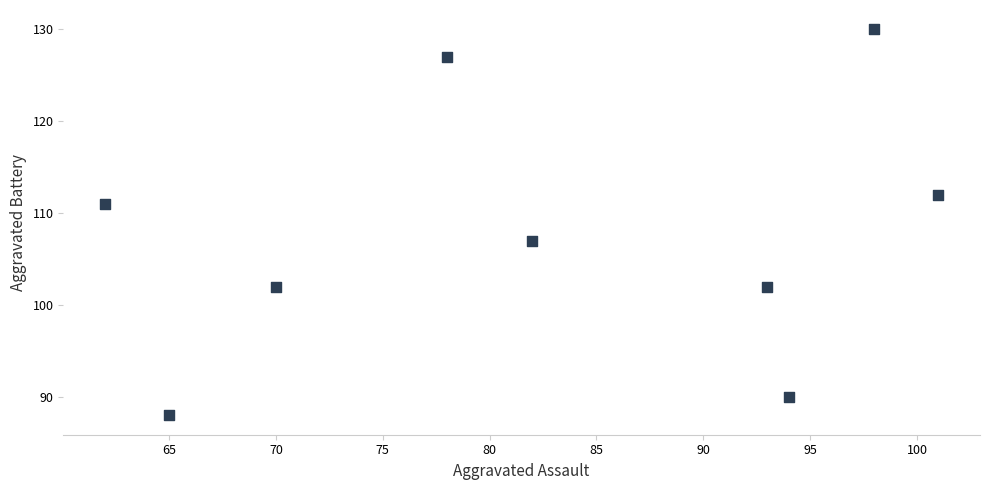

What is the range of Y values (max minus min)?

42